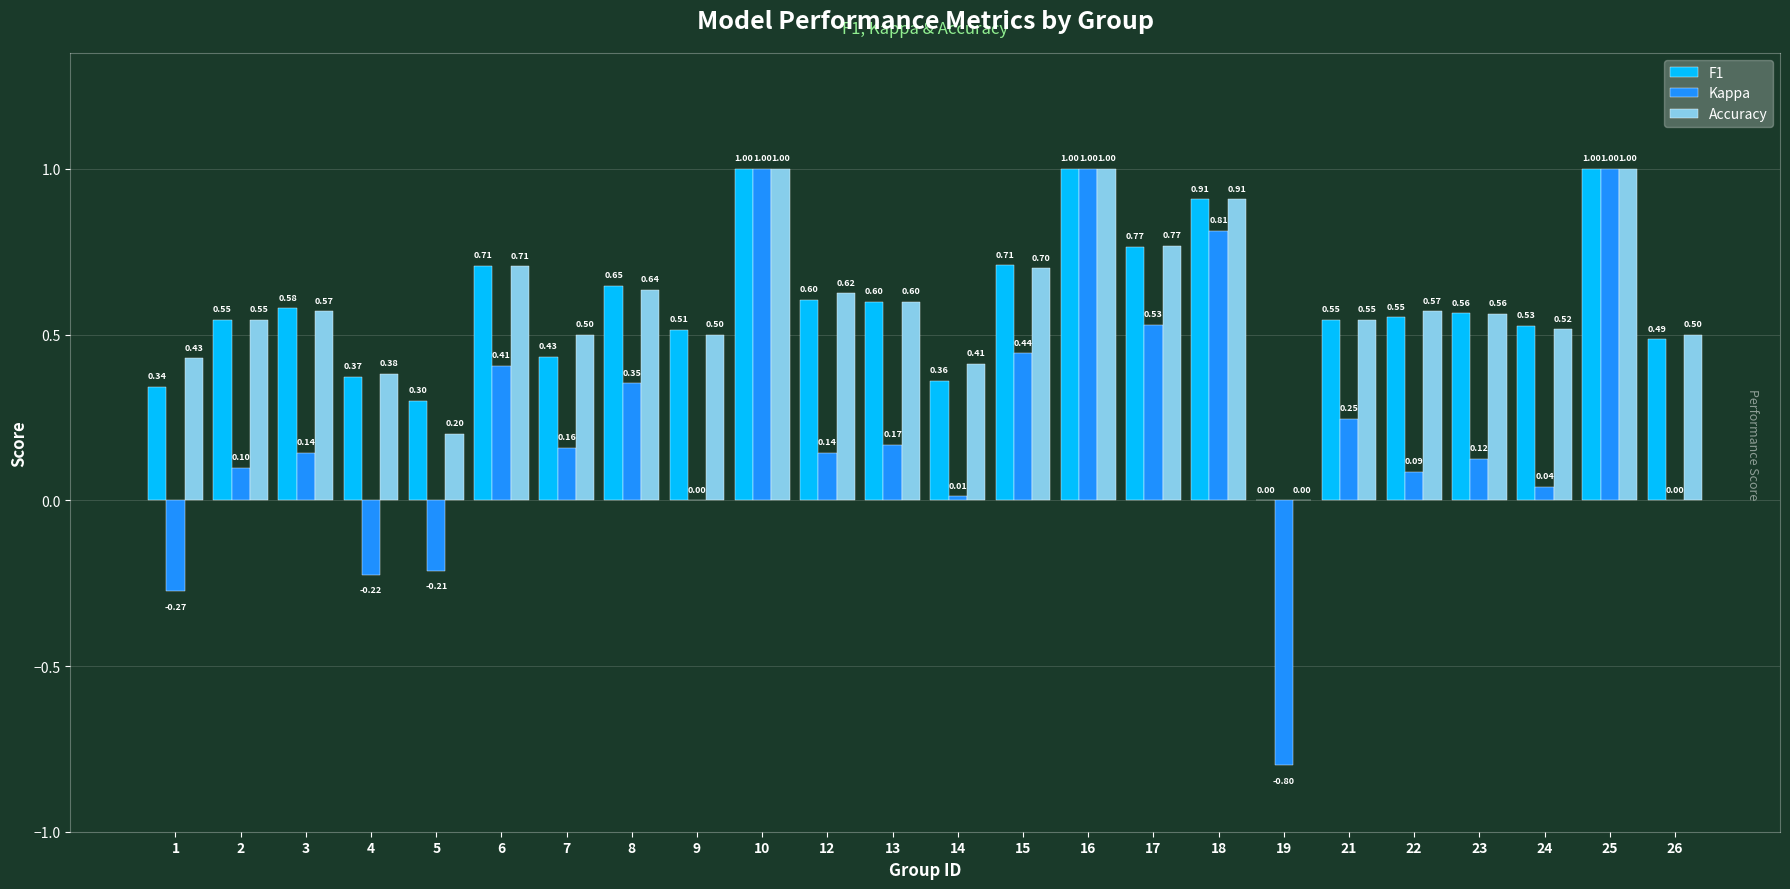

Between 14 and 19, which series saw the biggest shift?

Kappa